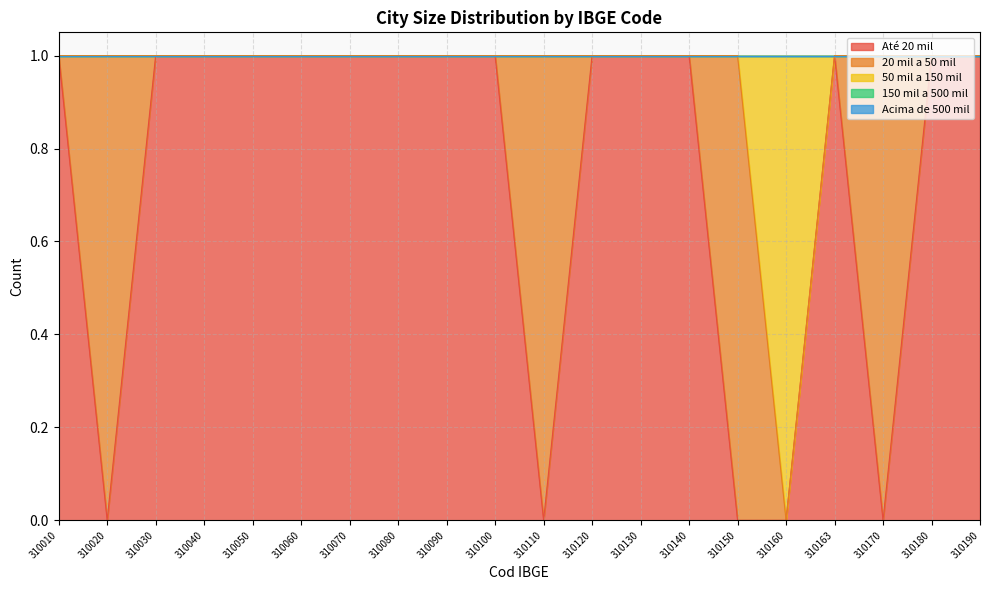

Reading left to right, list all the values displayed in this chart.

Até 20 mil: 310010=1	310020=0	310030=1	310040=1	310050=1	310060=1	310070=1	310080=1	310090=1	310100=1	310110=0	310120=1	310130=1	310140=1	310150=0	310160=0	310163=1	310170=0	310180=1	310190=1
20 mil a 50 mil: 310010=0	310020=1	310030=0	310040=0	310050=0	310060=0	310070=0	310080=0	310090=0	310100=0	310110=1	310120=0	310130=0	310140=0	310150=1	310160=0	310163=0	310170=1	310180=0	310190=0
50 mil a 150 mil: 310010=0	310020=0	310030=0	310040=0	310050=0	310060=0	310070=0	310080=0	310090=0	310100=0	310110=0	310120=0	310130=0	310140=0	310150=0	310160=1	310163=0	310170=0	310180=0	310190=0
150 mil a 500 mil: 310010=0	310020=0	310030=0	310040=0	310050=0	310060=0	310070=0	310080=0	310090=0	310100=0	310110=0	310120=0	310130=0	310140=0	310150=0	310160=0	310163=0	310170=0	310180=0	310190=0
Acima de 500 mil: 310010=0	310020=0	310030=0	310040=0	310050=0	310060=0	310070=0	310080=0	310090=0	310100=0	310110=0	310120=0	310130=0	310140=0	310150=0	310160=0	310163=0	310170=0	310180=0	310190=0